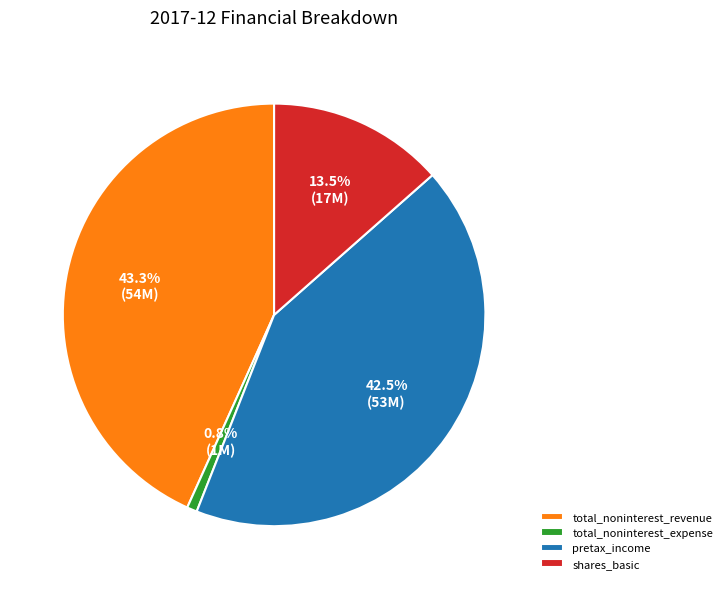

To the nearest percent, what is the average slice percentage?

25%